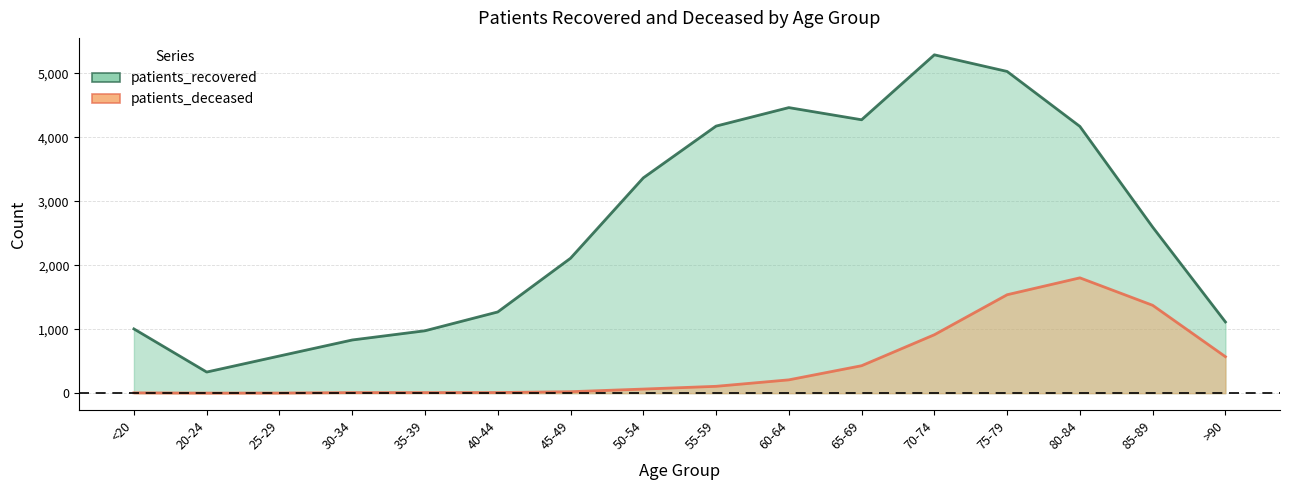

Which has a higher value, 25-29 or 45-49?

45-49